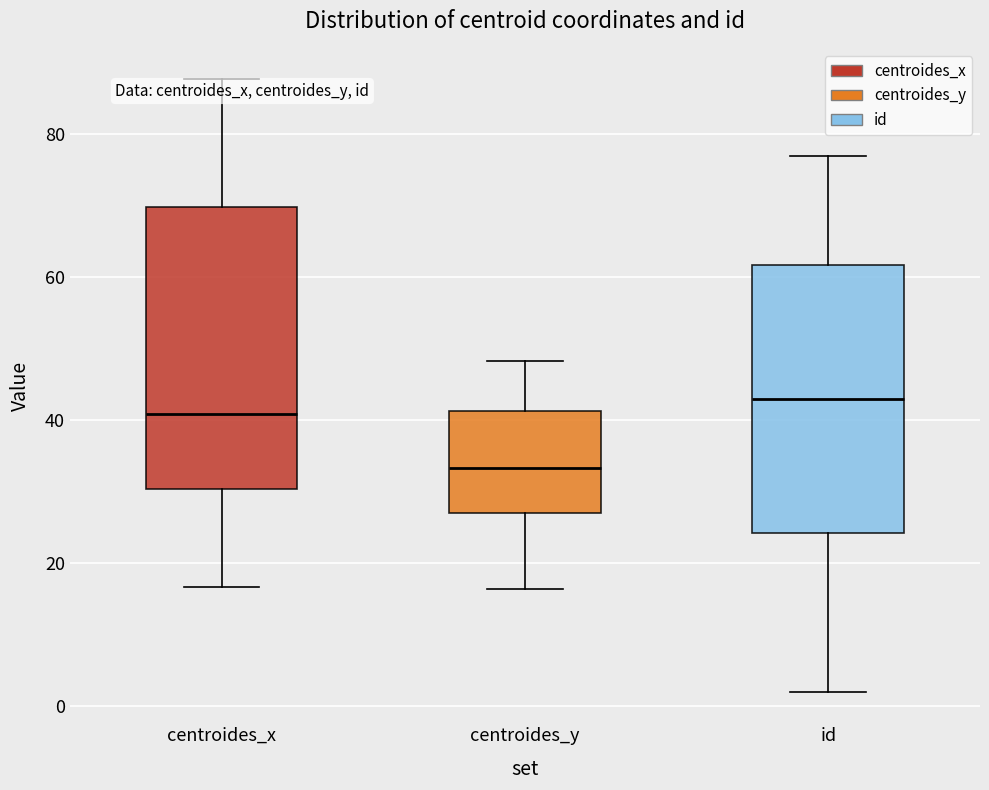

Reading left to right, read every box against the y-axis: the position of its median line, the range the box covers, and the ends of its whiskers. The values are not printed on the chart, so give them approximately, as read against the axis.

centroides_x: median 40, box 30 to 70, whiskers 16 to 88
centroides_y: median 34, box 28 to 42, whiskers 16 to 48
id: median 44, box 24 to 62, whiskers 2 to 78